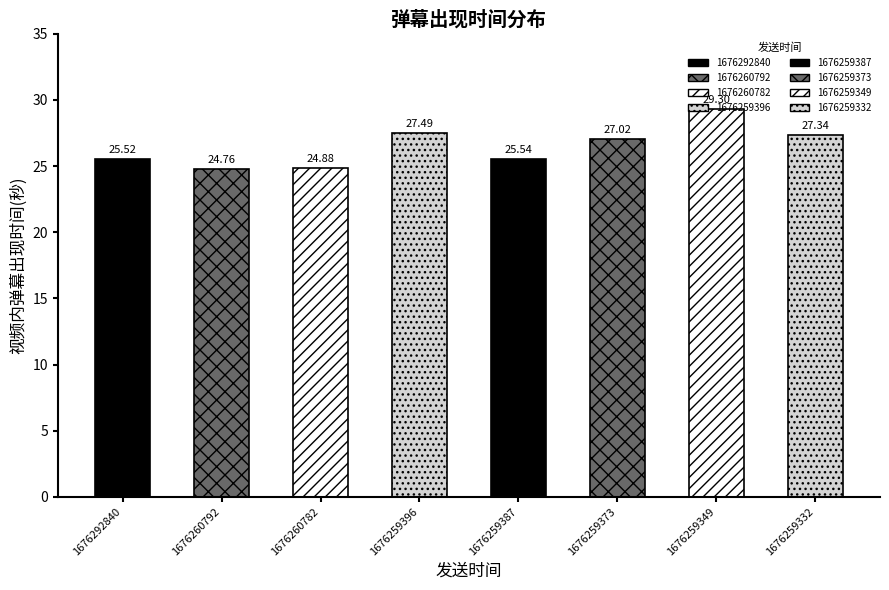

What is the change in value from 1676259396 to 1676259332?

-0.2